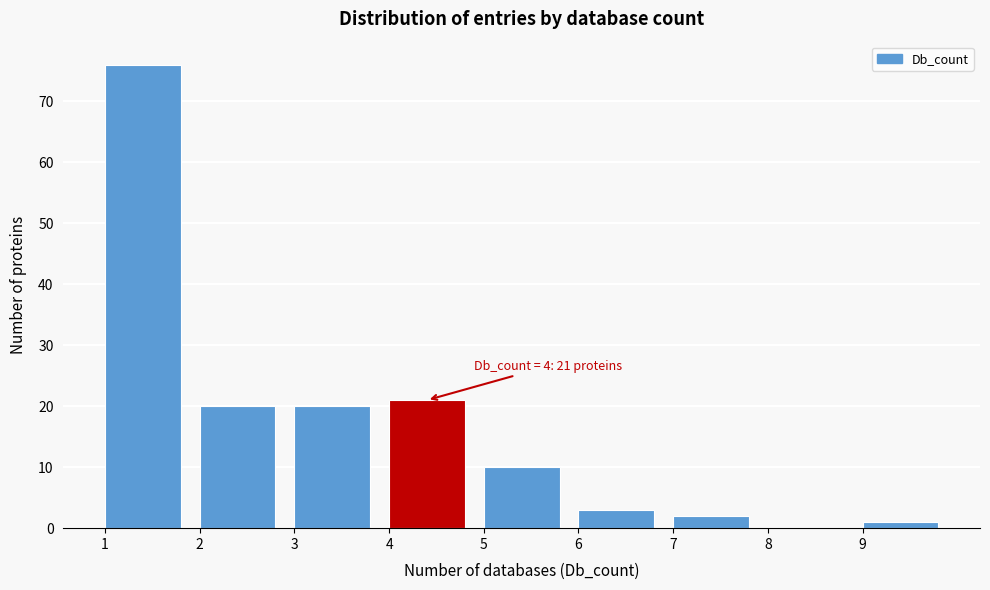

Which range on the x-axis has the tallest bar?

1 to 2